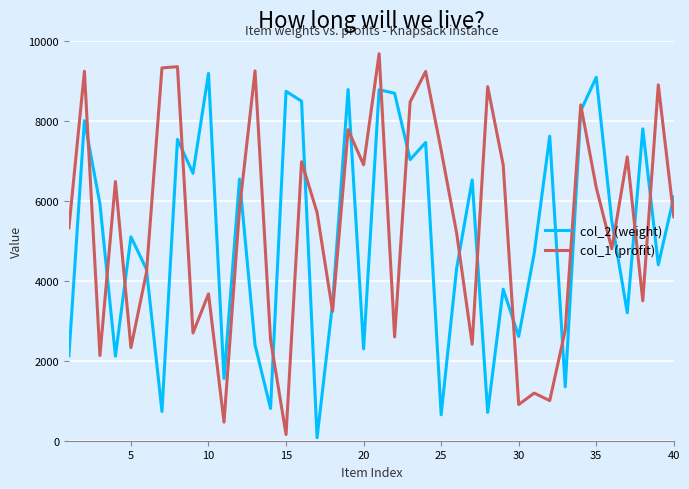

Rank the series by their maximum value, from highest to lowest.

col_1 (profit), col_2 (weight)